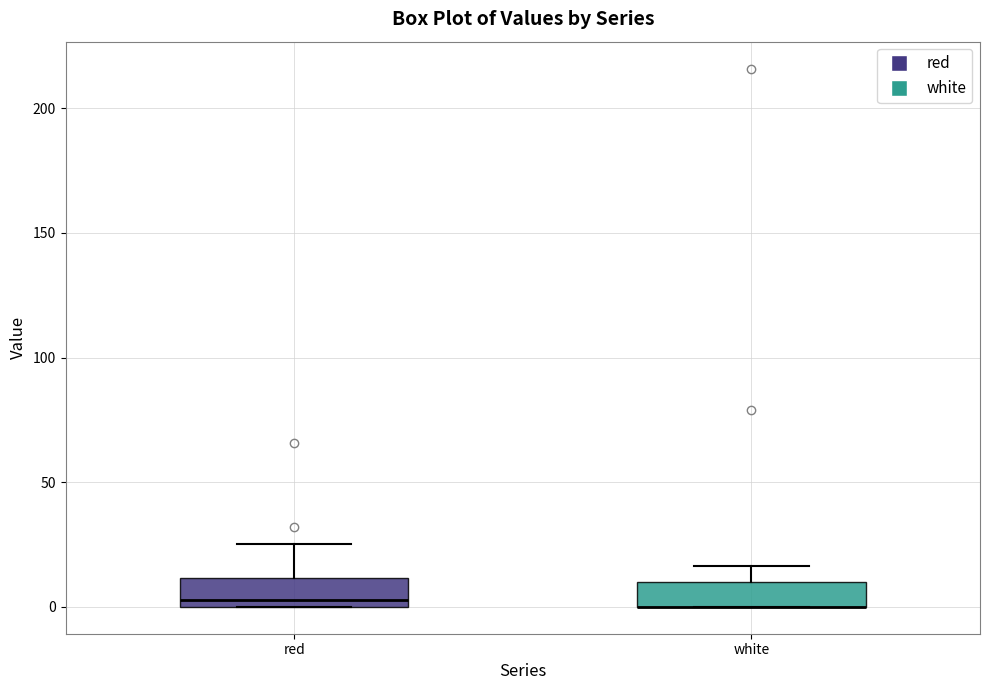

Where is the upper edge of the box for white on the y-axis? The values are not printed on the chart, so give them approximately, as read against the axis.

10